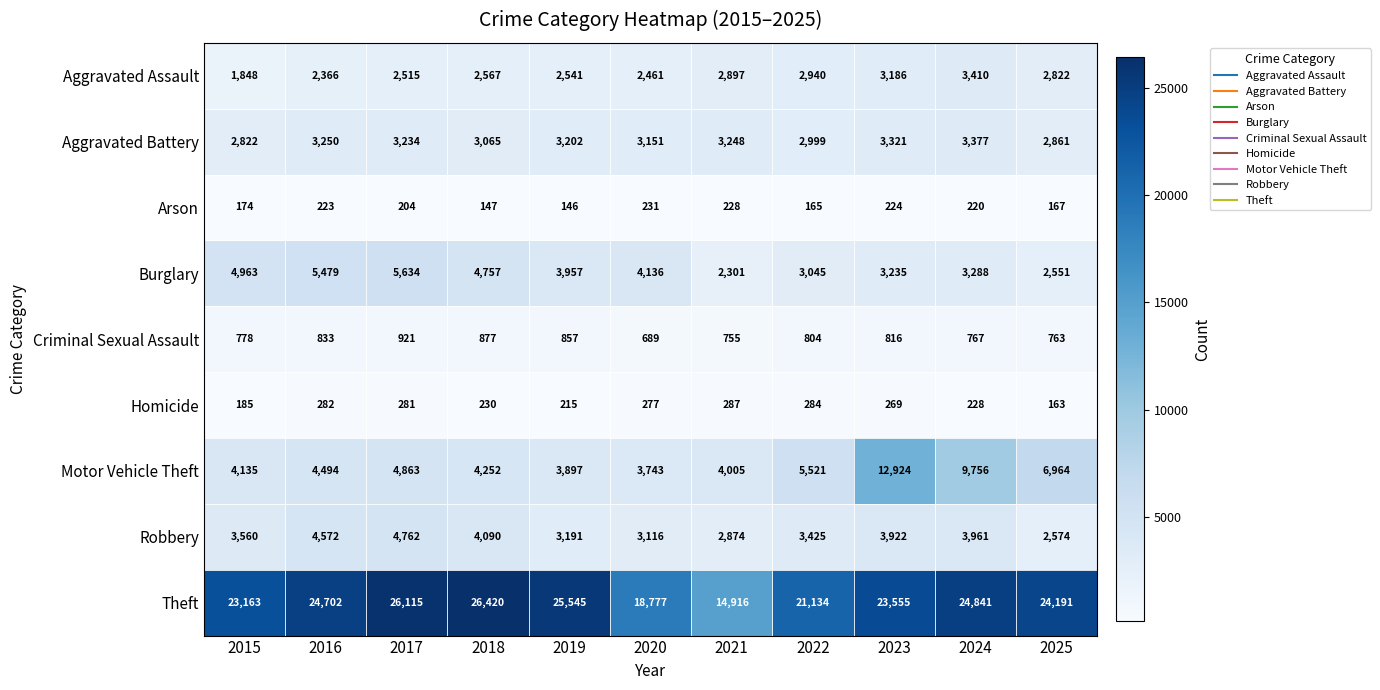

Which series has the largest range (max minus min)?

Theft